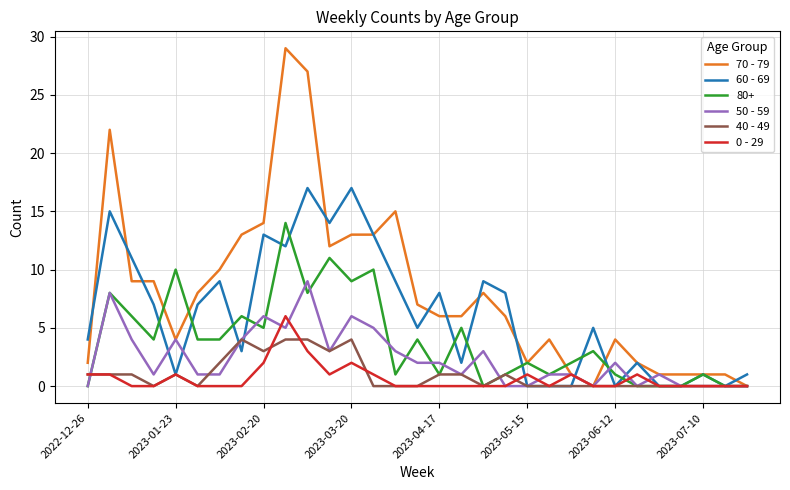

Which series has the largest total across all categories?

70 - 79